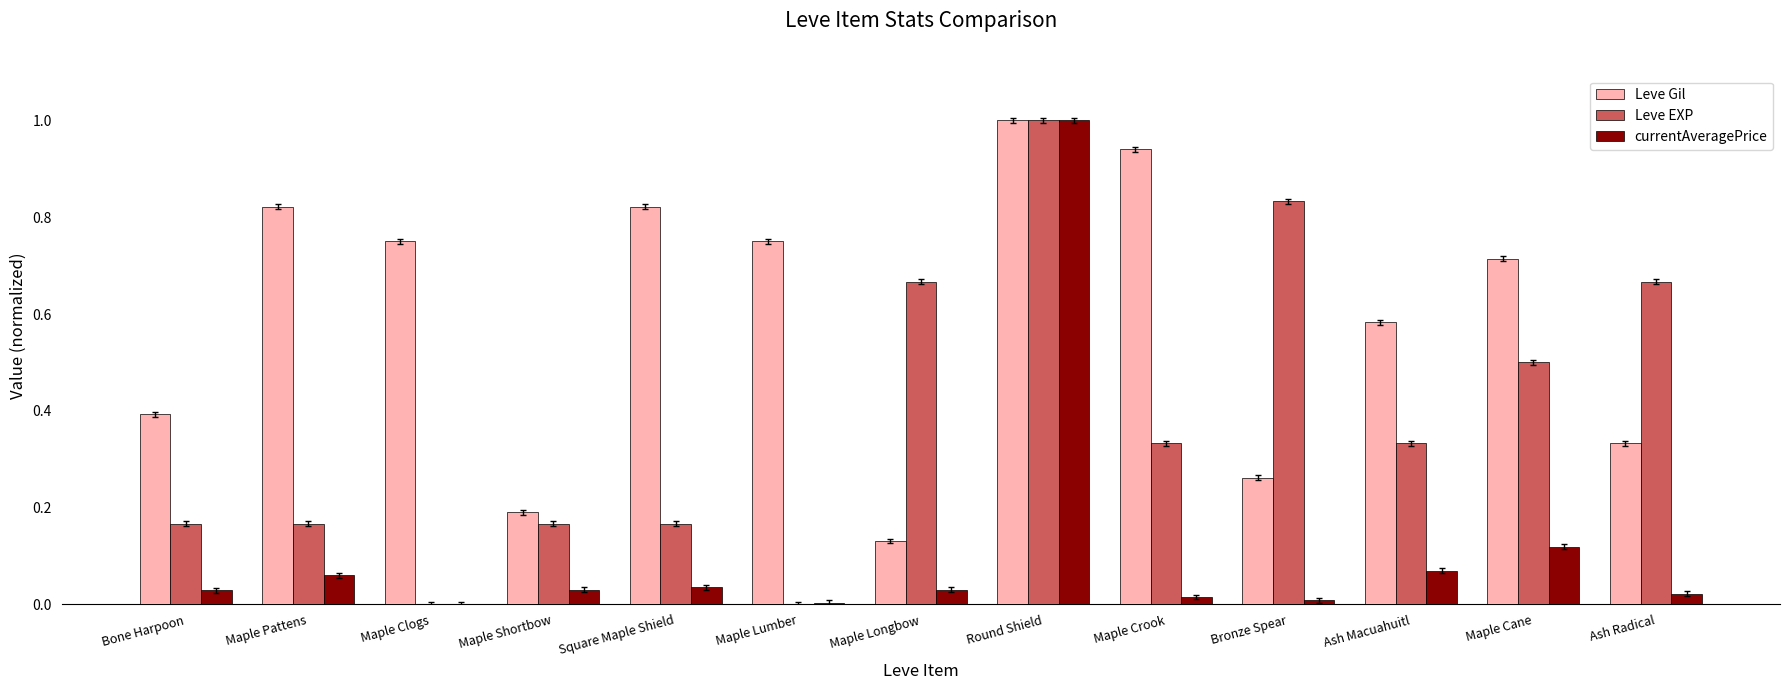

What is the greatest value displayed?

1.0